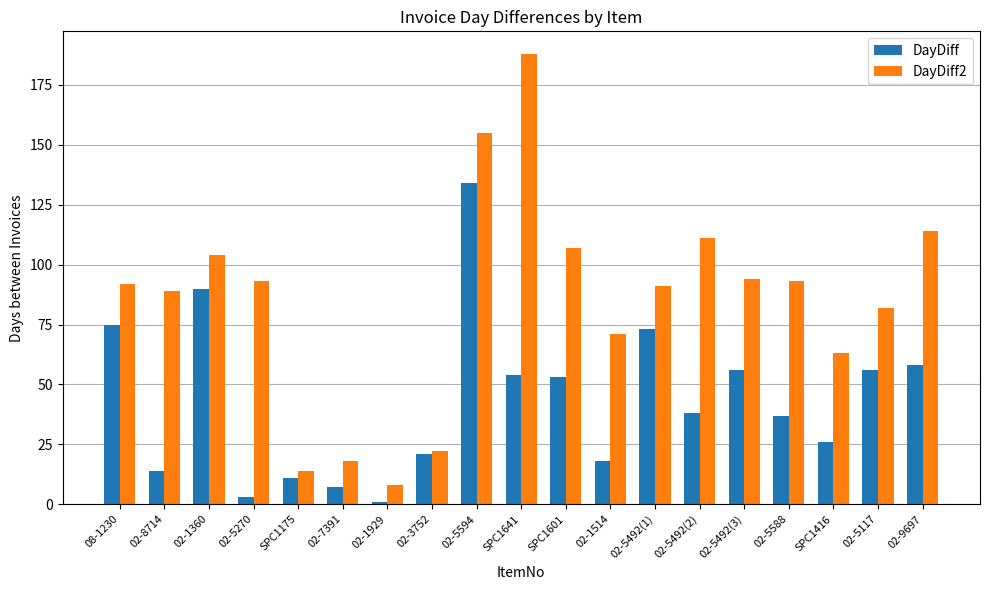

What is the sum of the DayDiff2 values at 02-8714 and SPC1416?

152